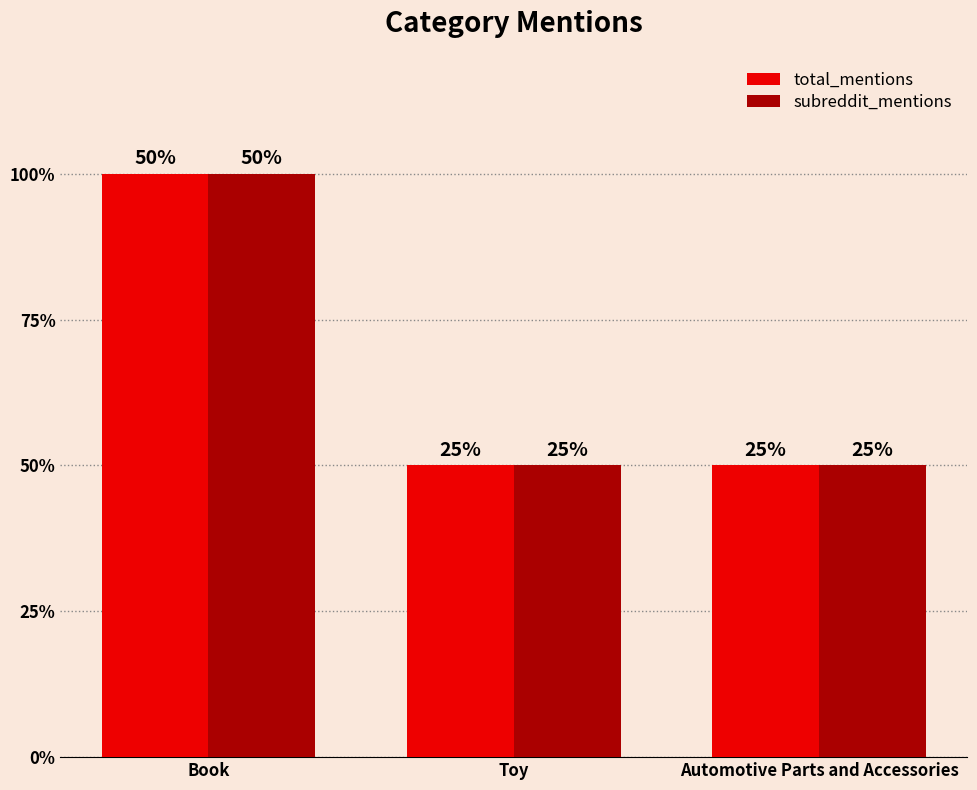

At how many categories does at least one series exceed 1?

1